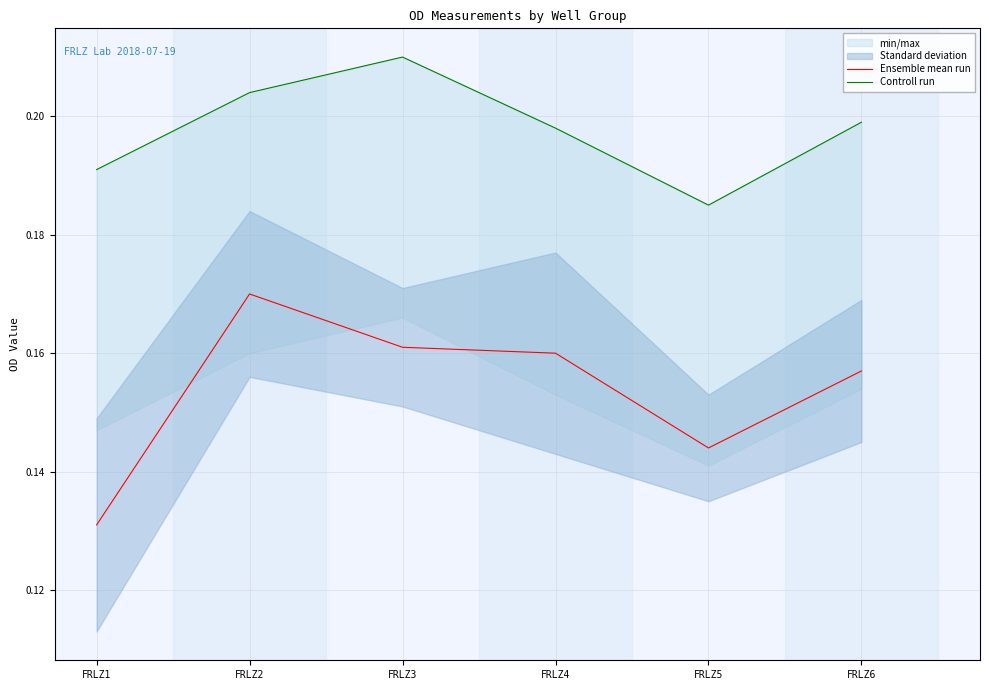

Which series has the widest spread of values?

Ensemble mean run